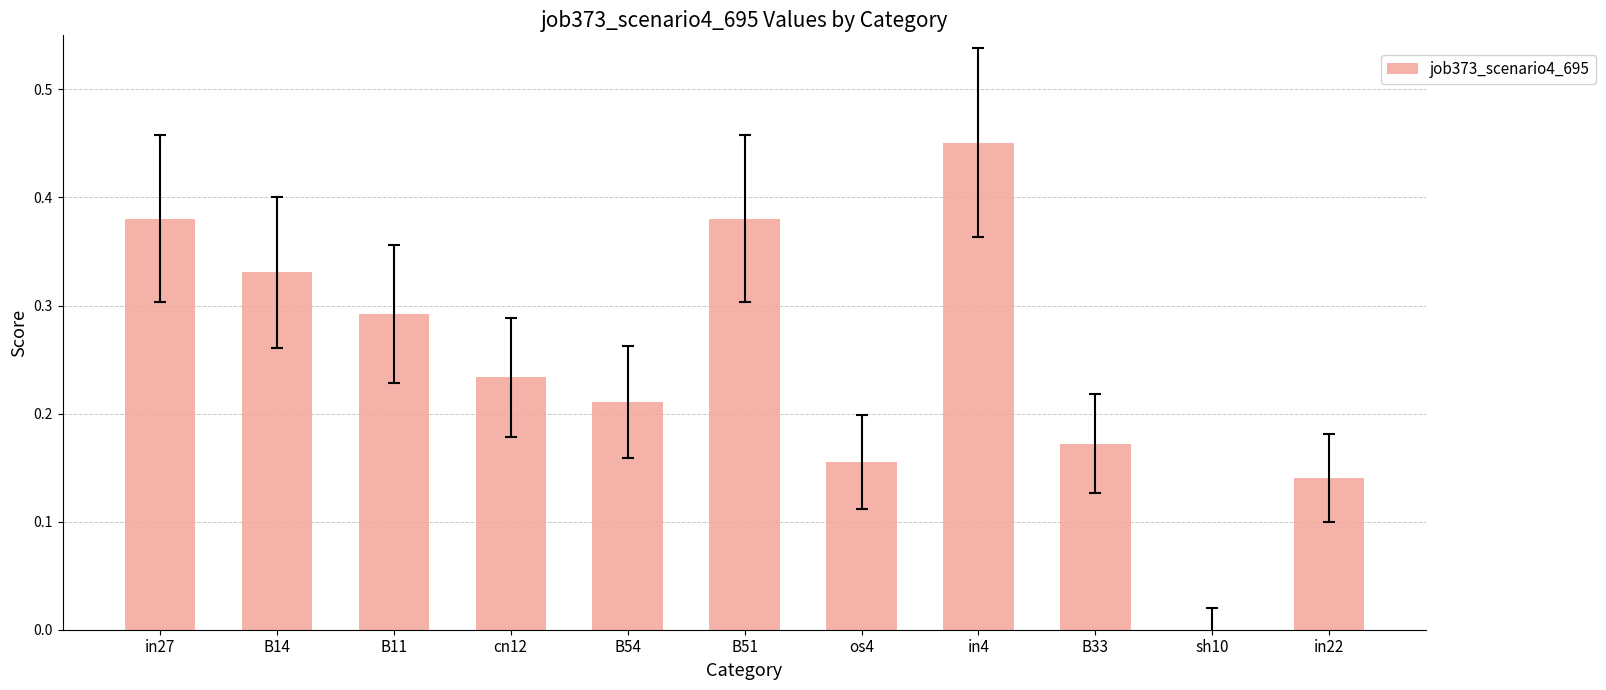

What is the change in value from B51 to sh10?

-0.4